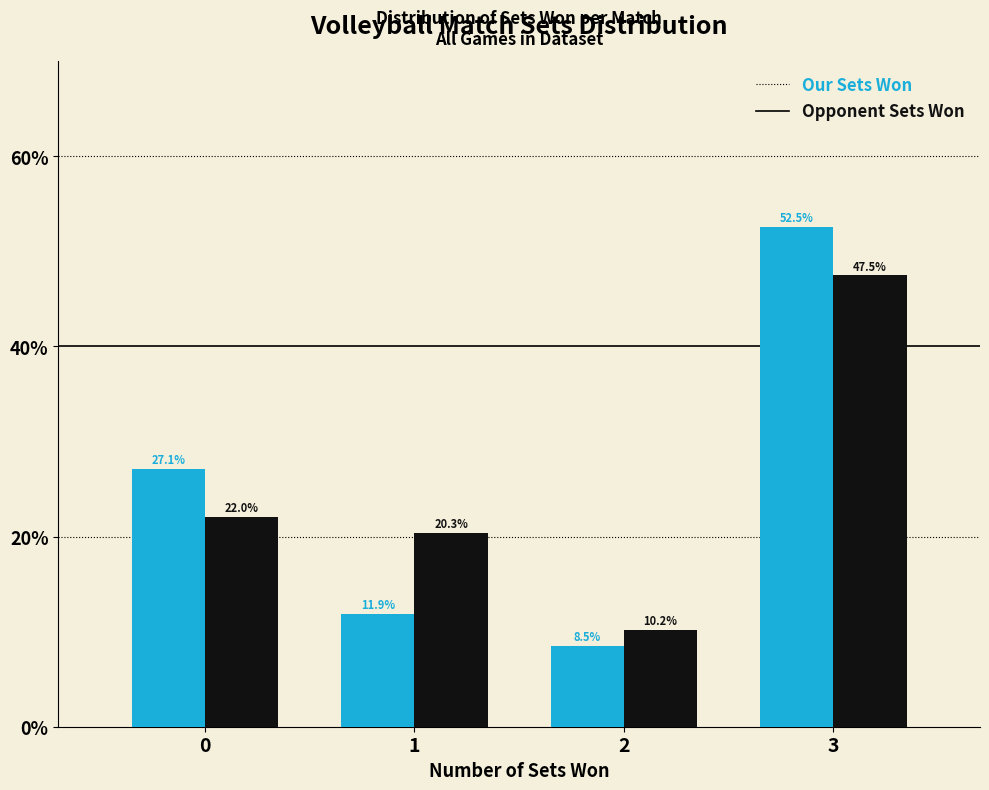

What is the height of the Our Sets Won bar covering 1.5 to 2.5 on the x-axis?

8.5